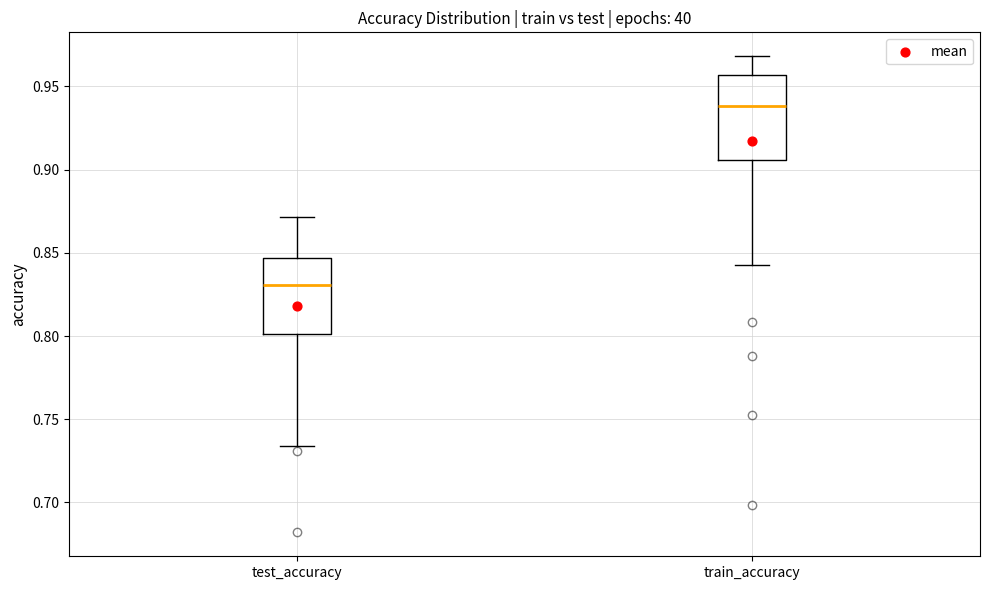

Reading left to right, read every box against the y-axis: the position of its median line, the range the box covers, and the ends of its whiskers. The values are not printed on the chart, so give them approximately, as read against the axis.

test_accuracy: median 0.830, box 0.800 to 0.845, whiskers 0.735 to 0.870
train_accuracy: median 0.940, box 0.905 to 0.955, whiskers 0.845 to 0.970